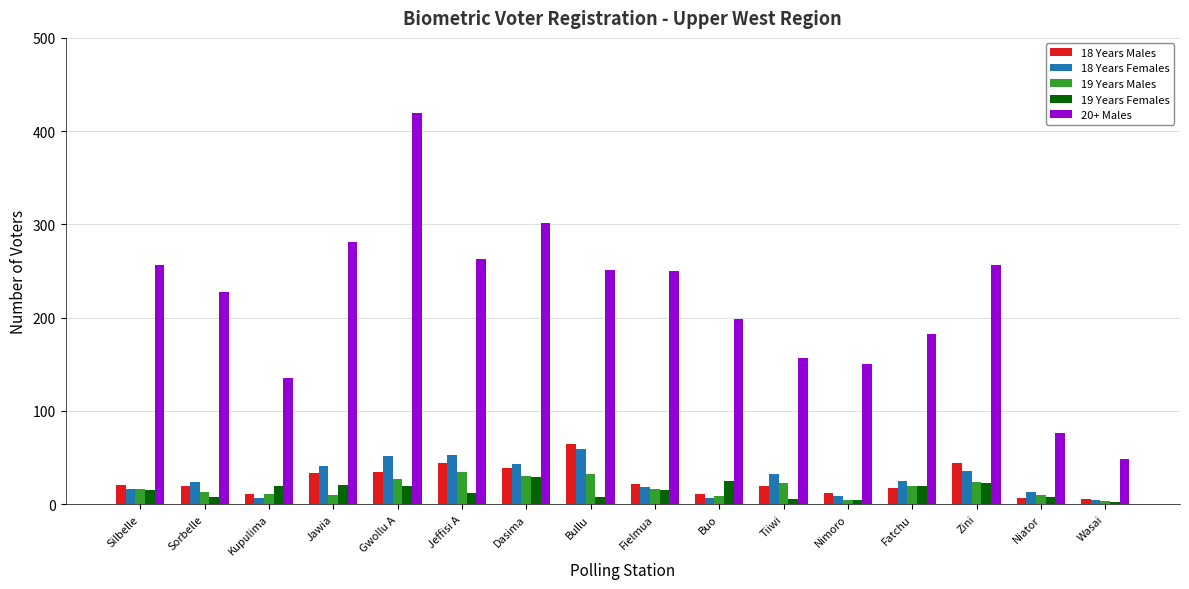

What is the maximum value shown in the chart?

419